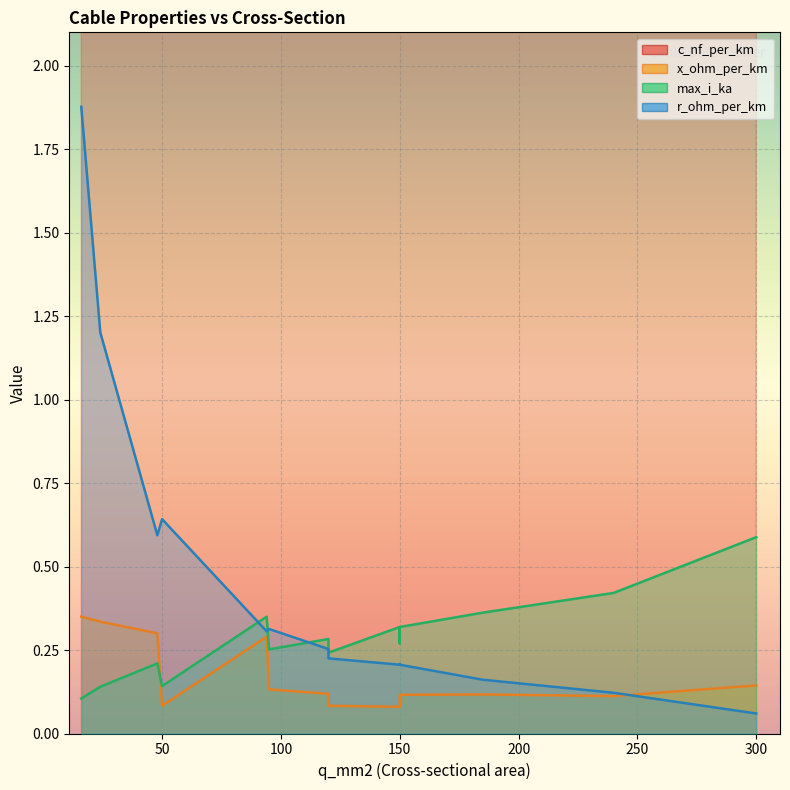

True or false: max_i_ka and c_nf_per_km intersect in this chart.

False